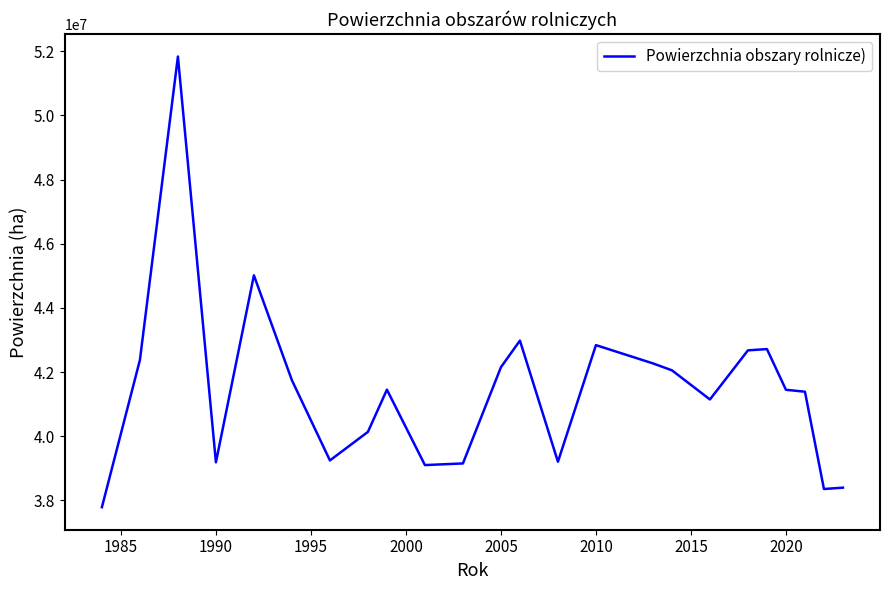

What is the smallest value displayed?

37787176.3